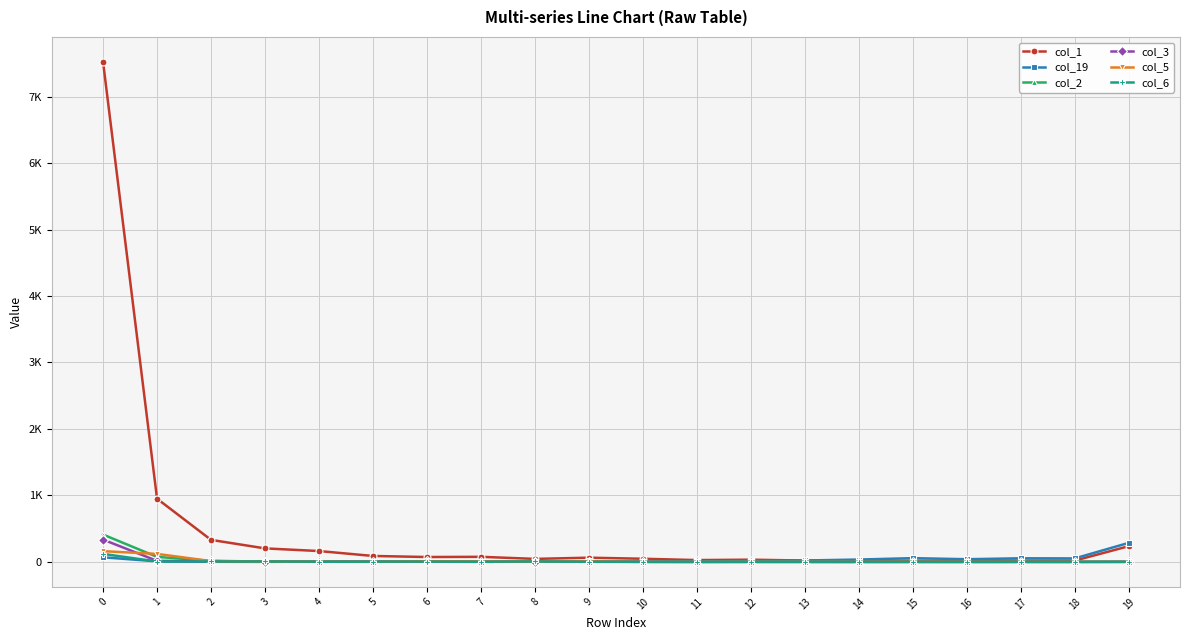

Is this an area chart (filled region under the line)?

No